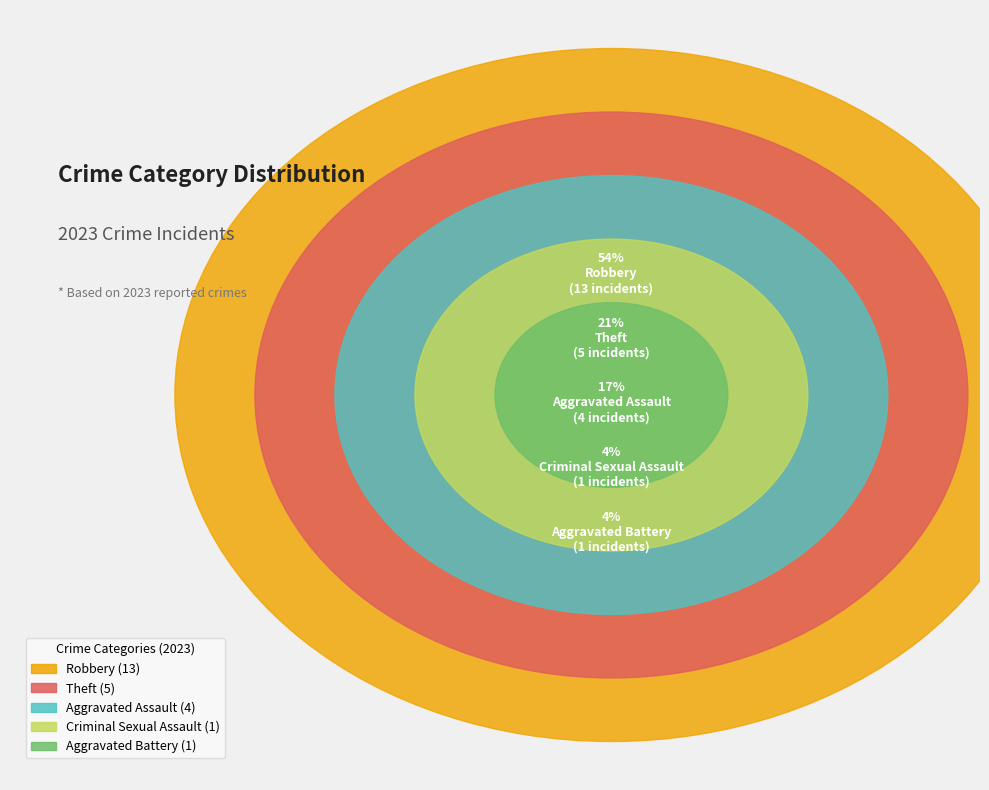

True or false: Theft accounts for 21% of the total.

True